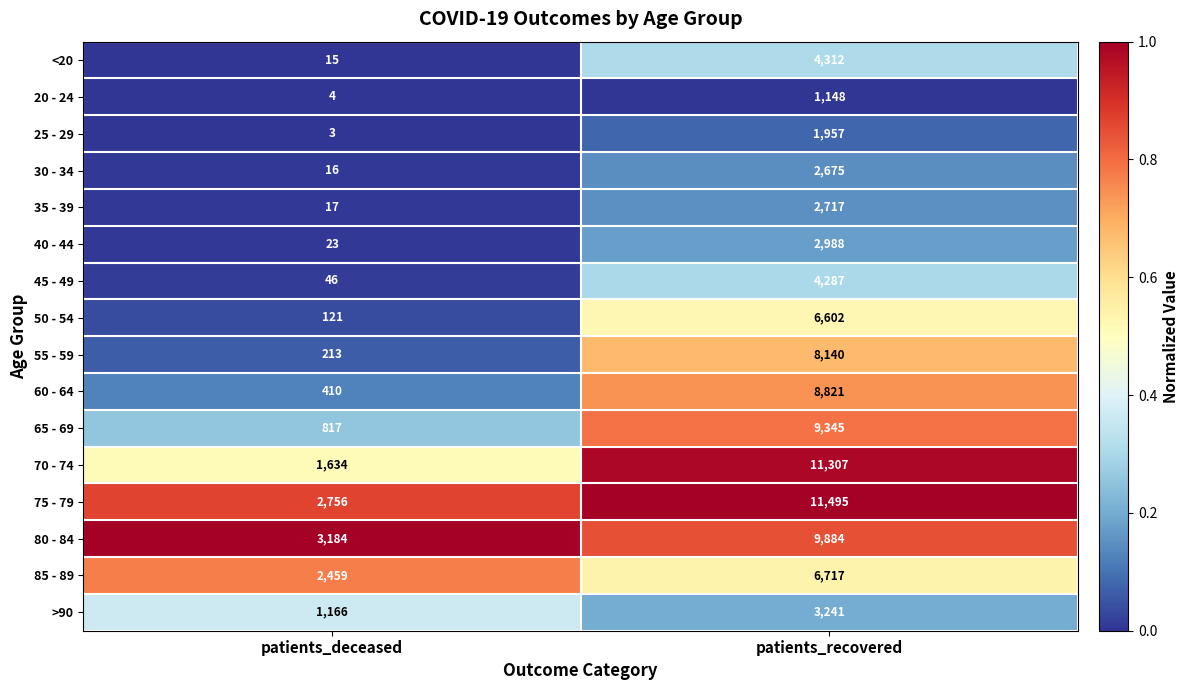

How many data points does each series have?

2